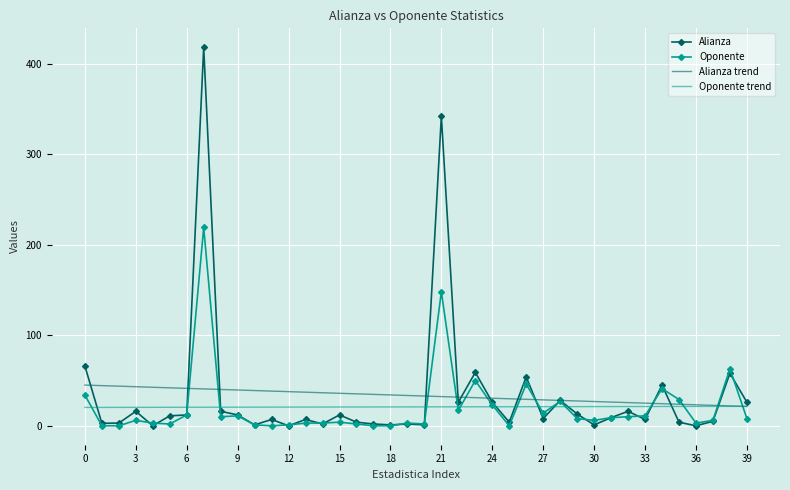

Which series has the widest spread of values?

Alianza